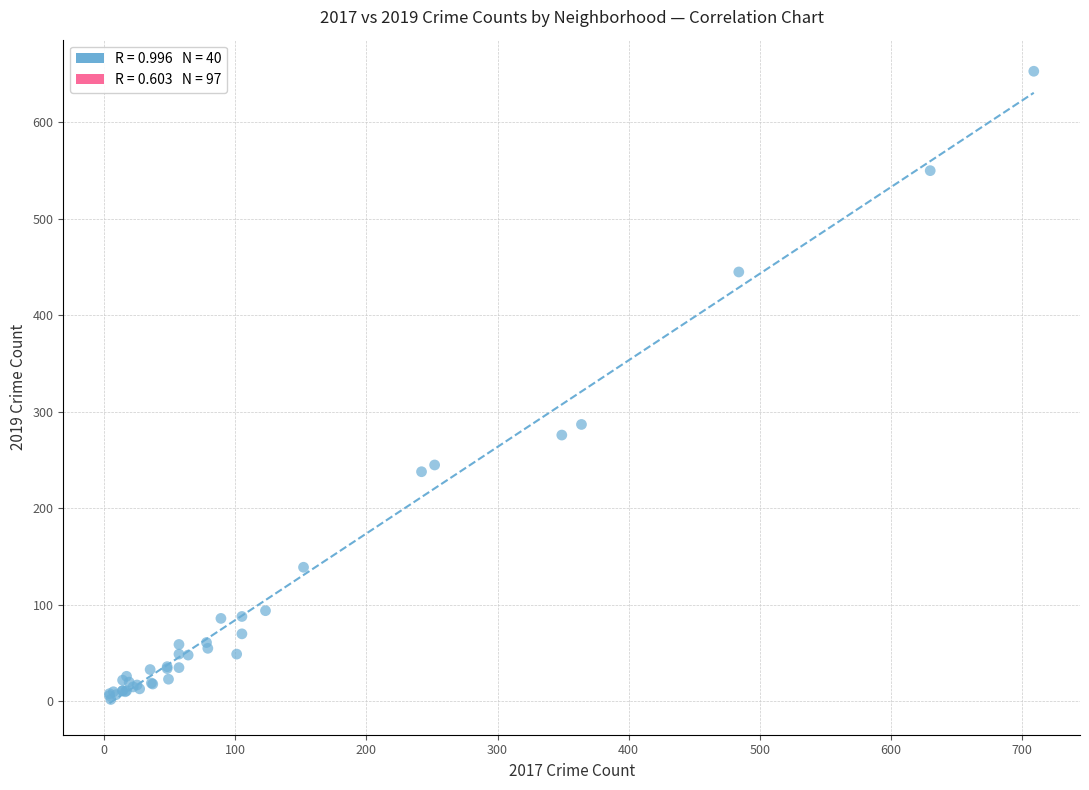

What Y value in the scatter plot is closest to 327?

287